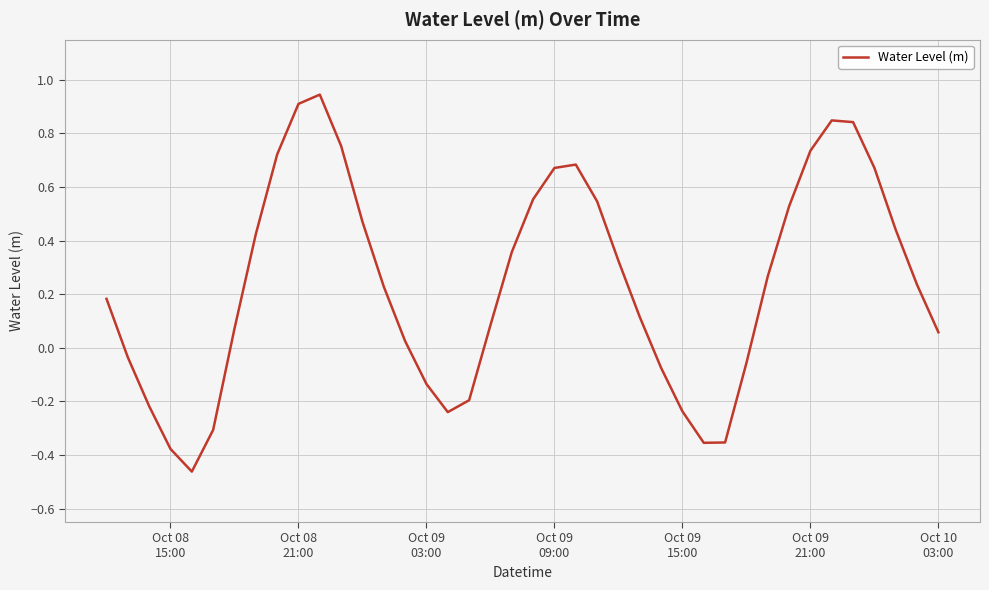

What is the difference between the maximum and minimum values?

1.4